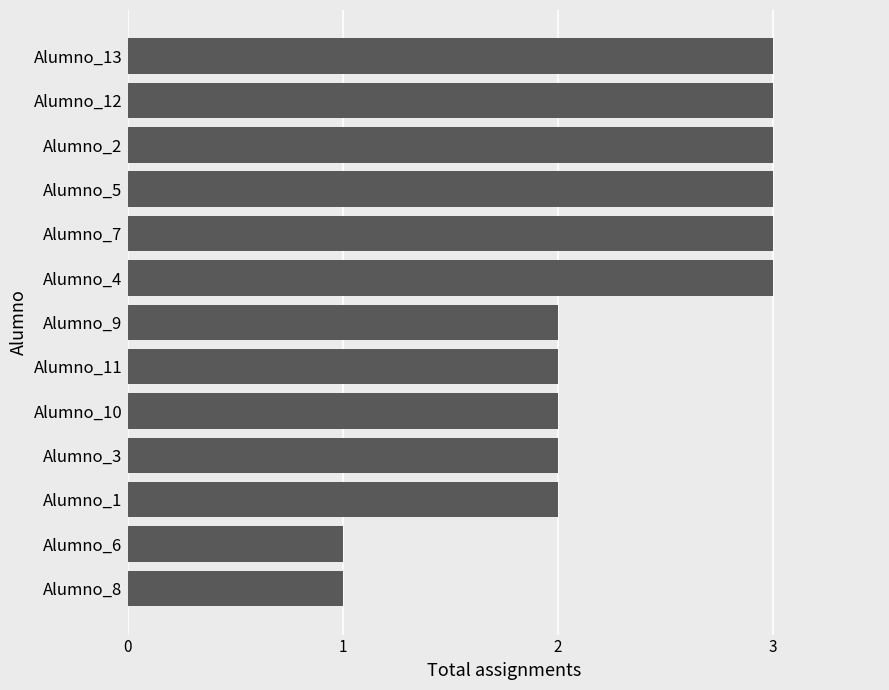

Between Alumno_12 and Alumno_10, which is larger?

Alumno_12